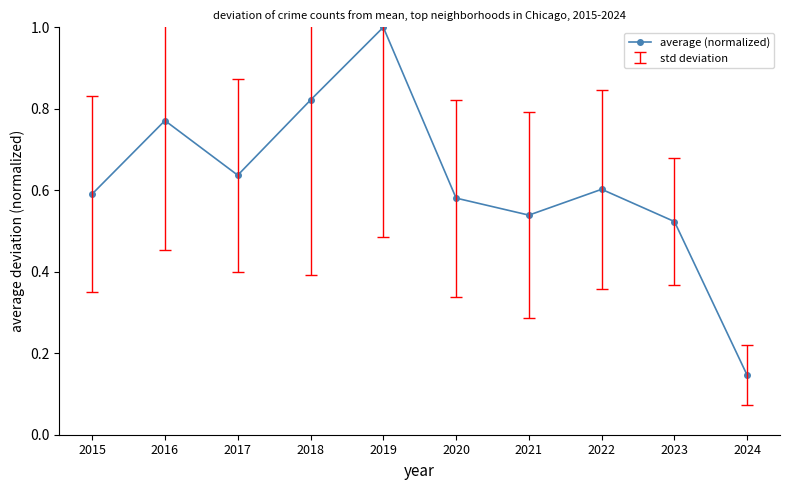

At which label is the value closest to 0?

2024